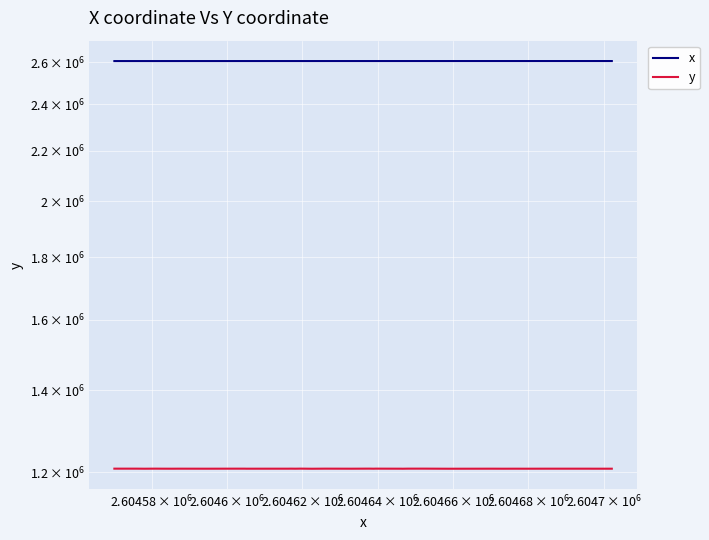

What are all the series names shown in the legend?

x, y